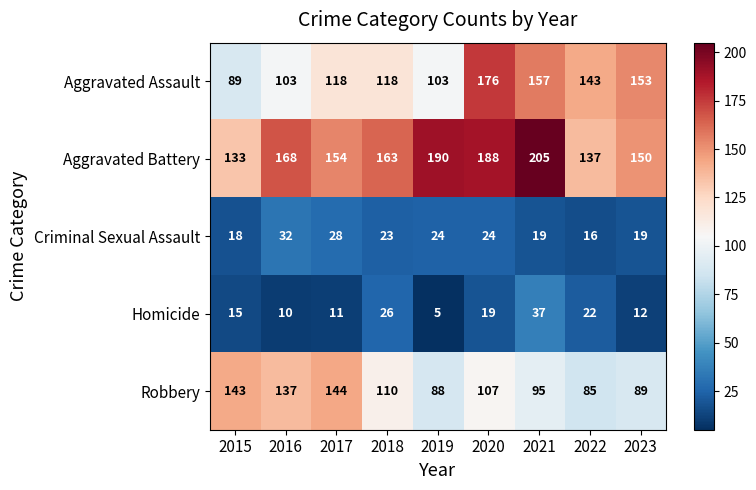

Which series has the largest range (max minus min)?

Aggravated Assault